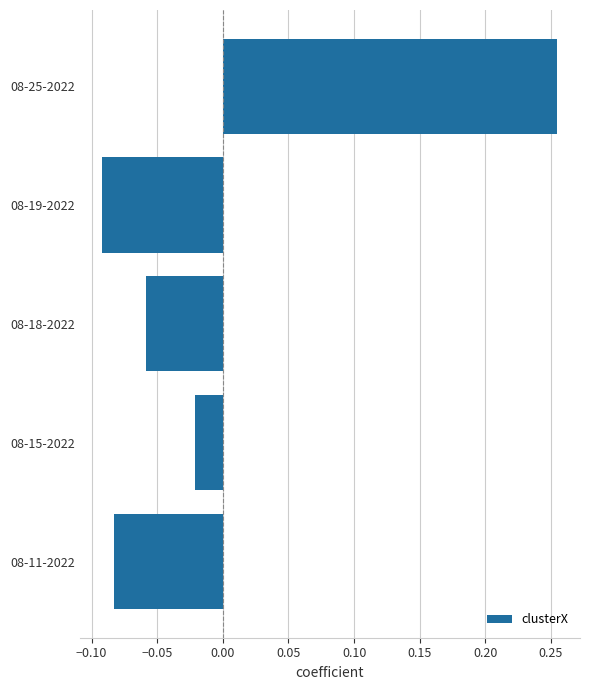

Where is the data nearest to the value 0?

08-15-2022